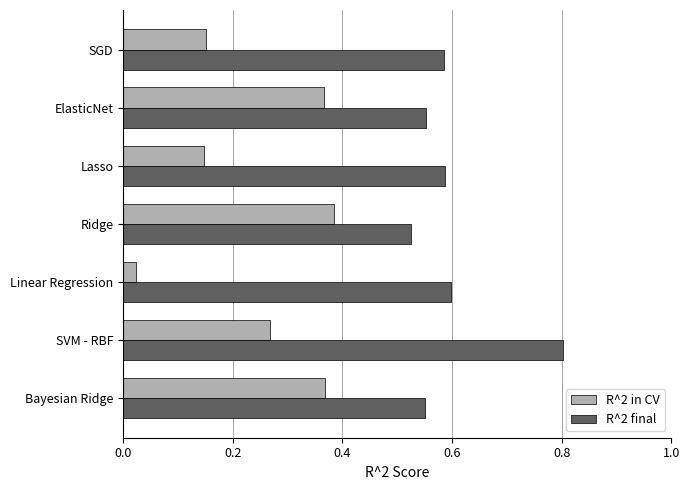

Which category has the lowest value in the R^2 in CV series?

Linear Regression